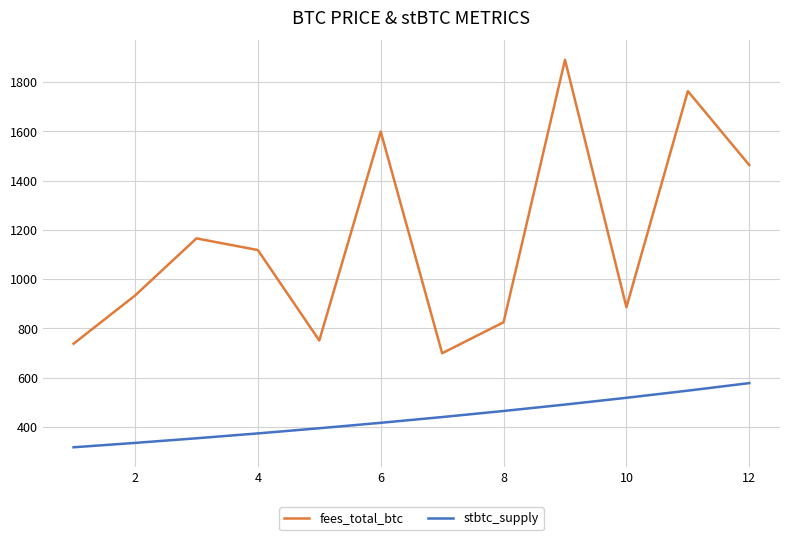

What is the maximum value shown in the chart?

1890.4